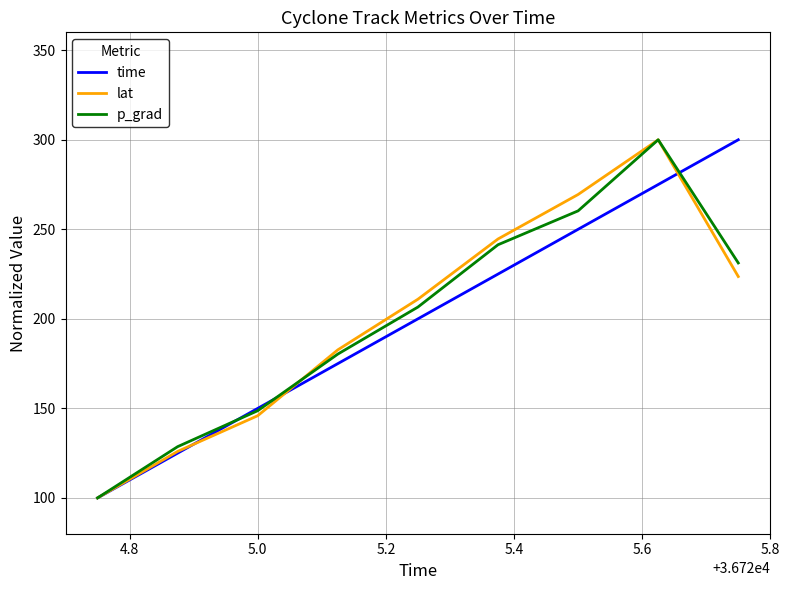

Reading left to right, extract all data points from this chart.

time: 100.0	125.0	150.0	175.0	200.0	225.0	250.0	275.0	300.0
lat: 100.0	126.0	145.9	182.7	211.0	244.6	269.4	300.0	223.6
p_grad: 100.0	128.6	148.7	180.3	206.6	241.4	260.3	300.0	231.2